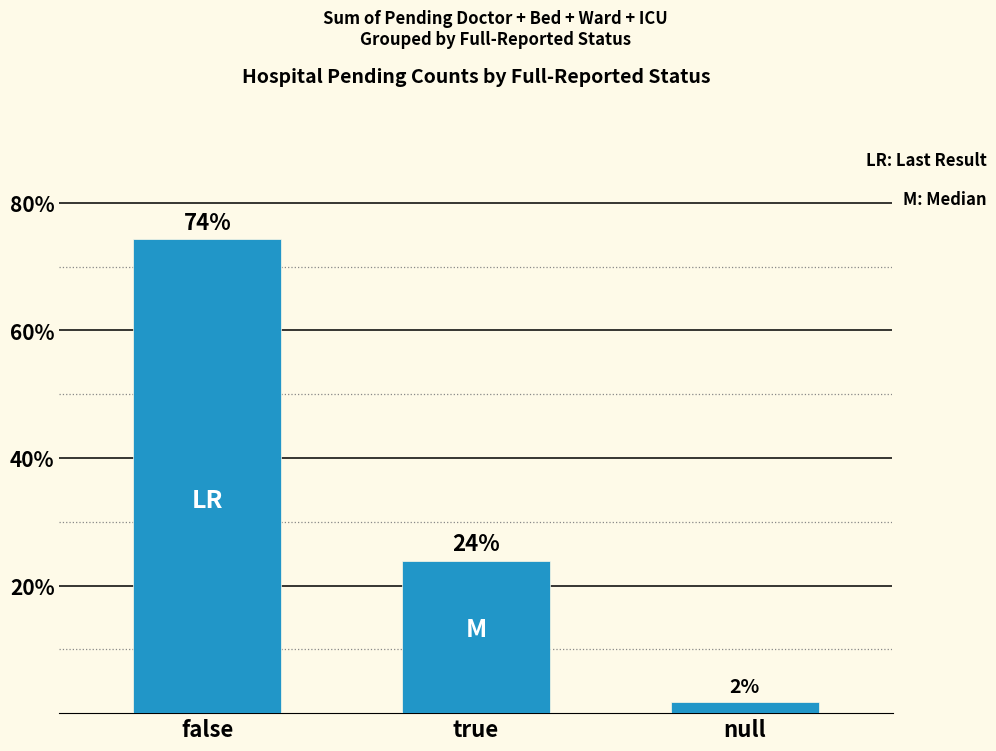

What is the average value?

33.3